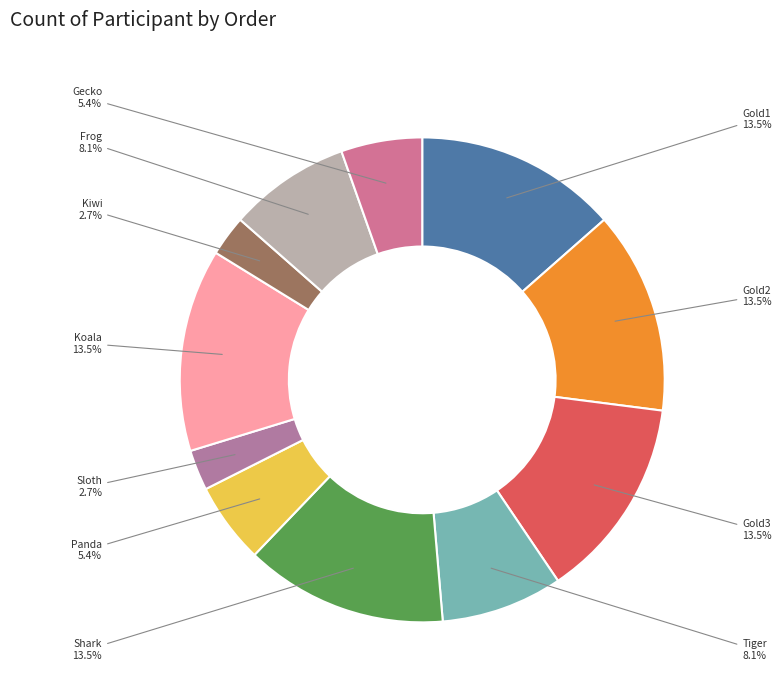

Is the sum of Frog and Shark greater than half?

No